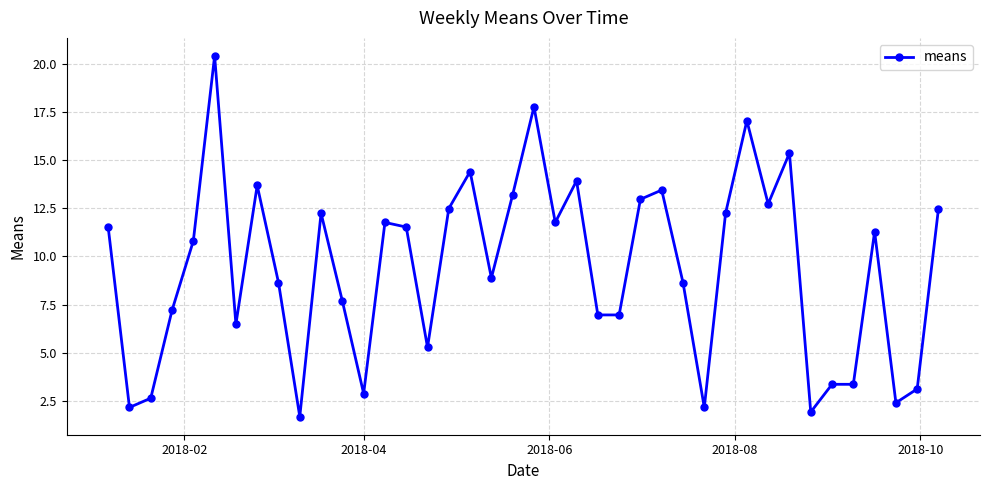

What is the value of the 17th point from the left?

12.5